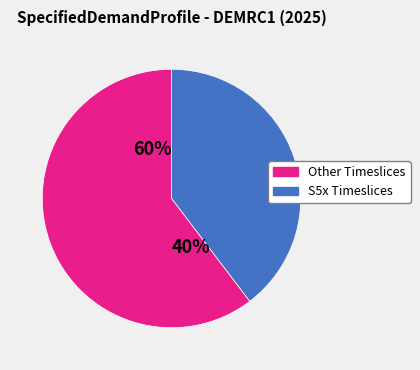

Is it true that S35 is 14% of the pie?

False